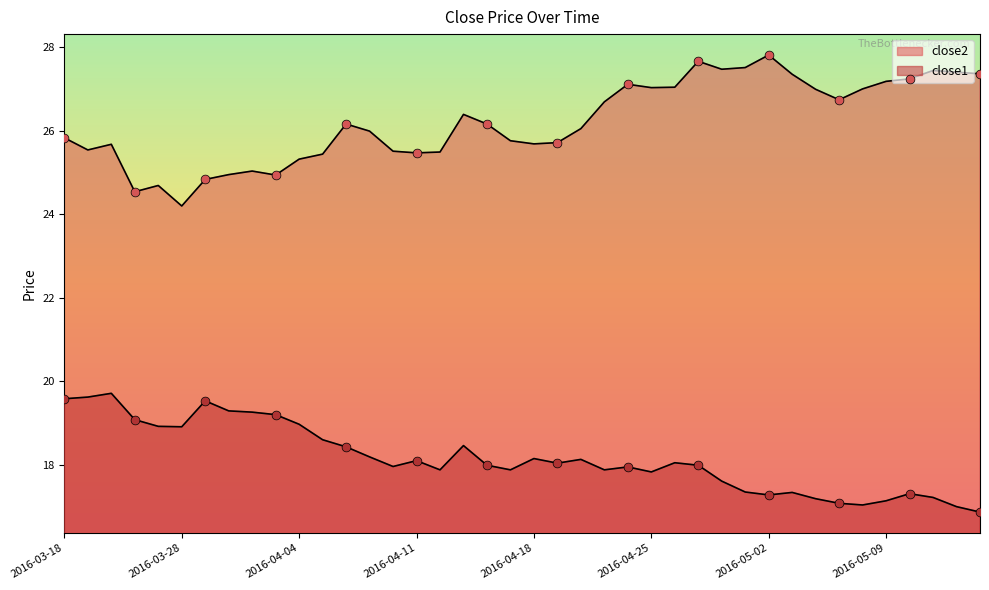

Which series has the widest spread of Y values?

close2